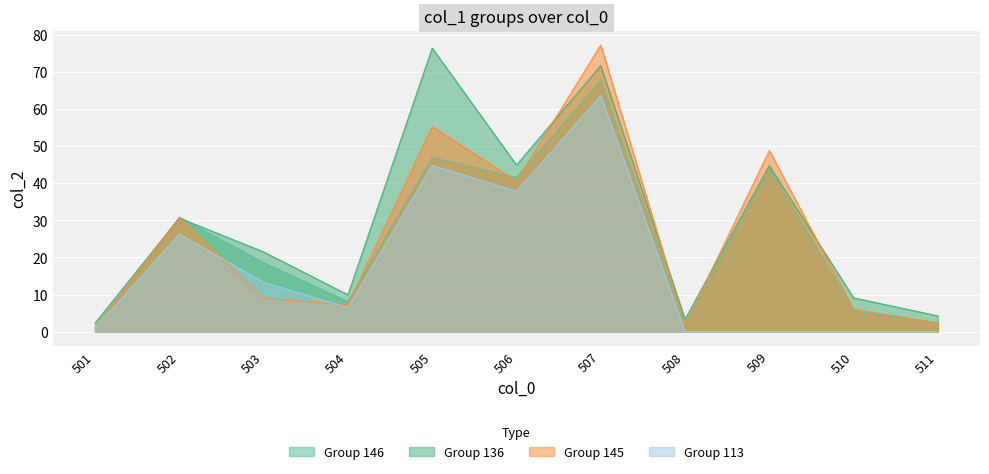

List the labels in order of col_2_113 value, smallest first.

508, 509, 510, 511, 501, 504, 503, 502, 506, 505, 507